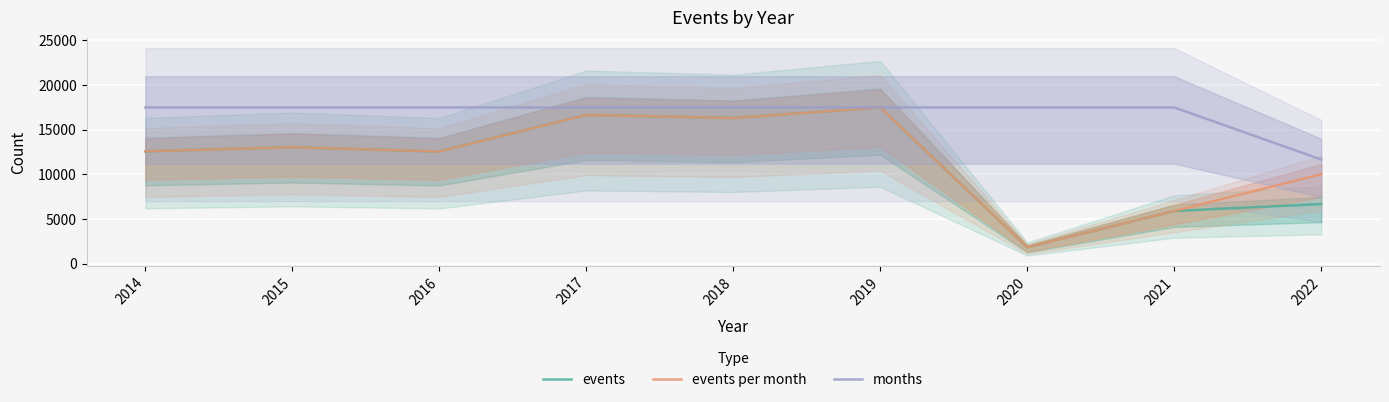

At which category does the chart reach its minimum across all series?

2020